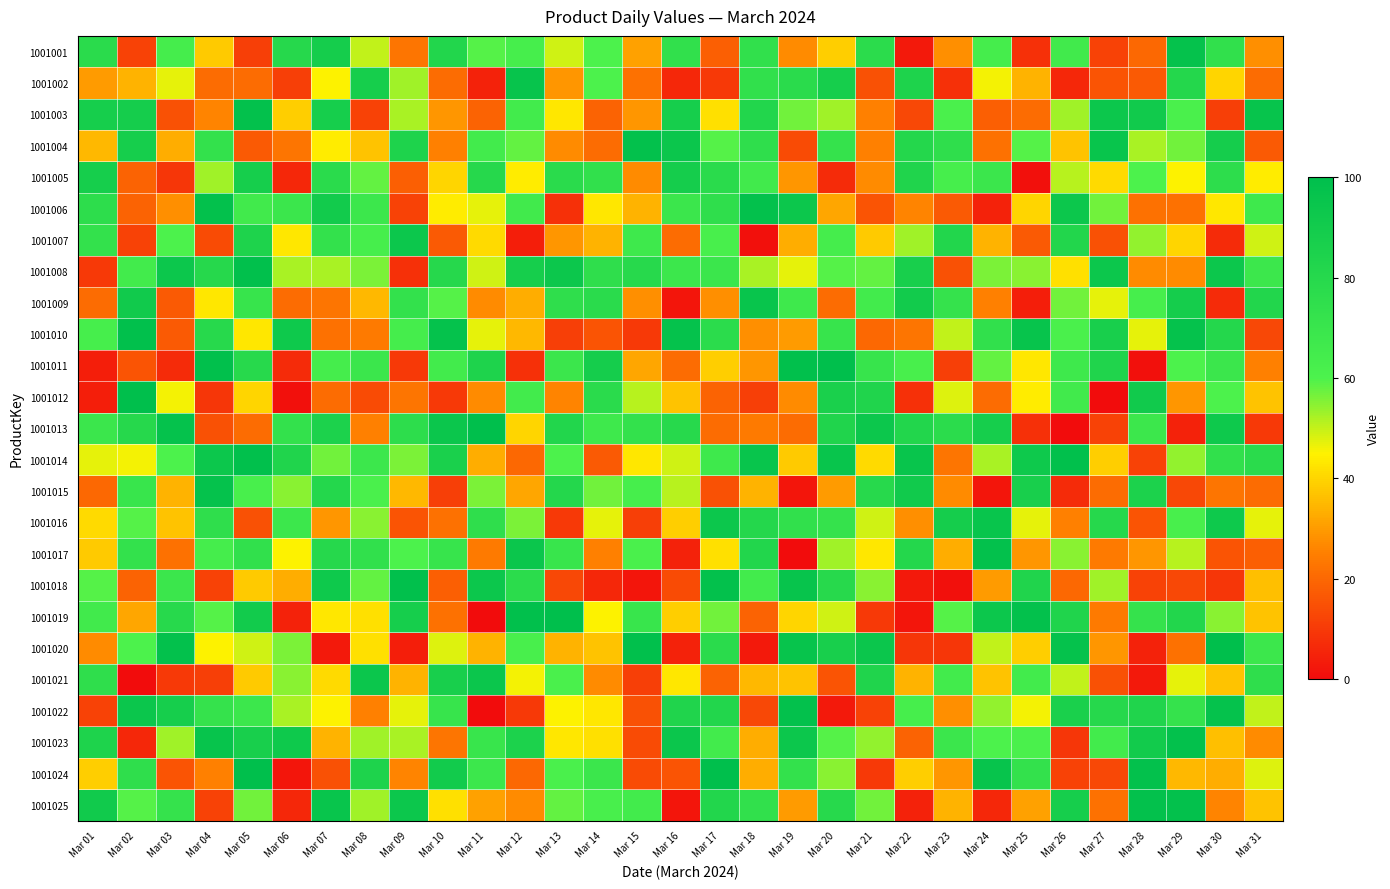

What is the total value across all series at Mar 07?

1389